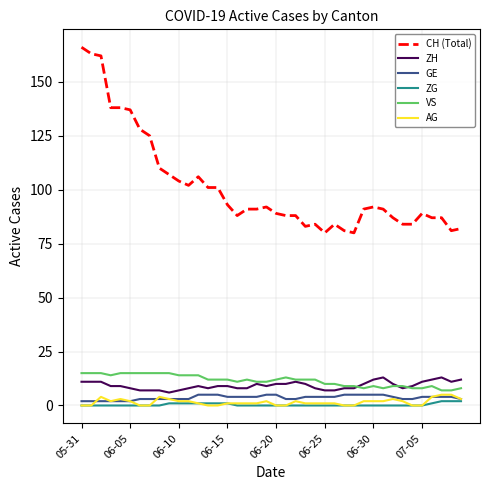

Which series has the widest spread of values?

CH (Total)